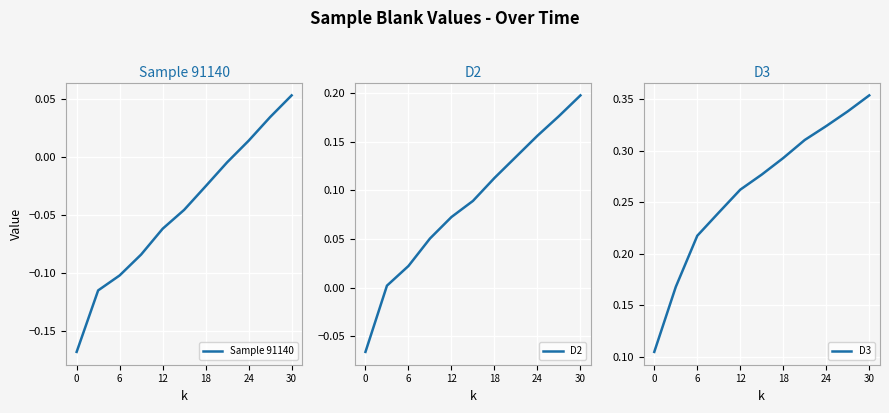

True or false: D3 and D2 intersect in this chart.

False